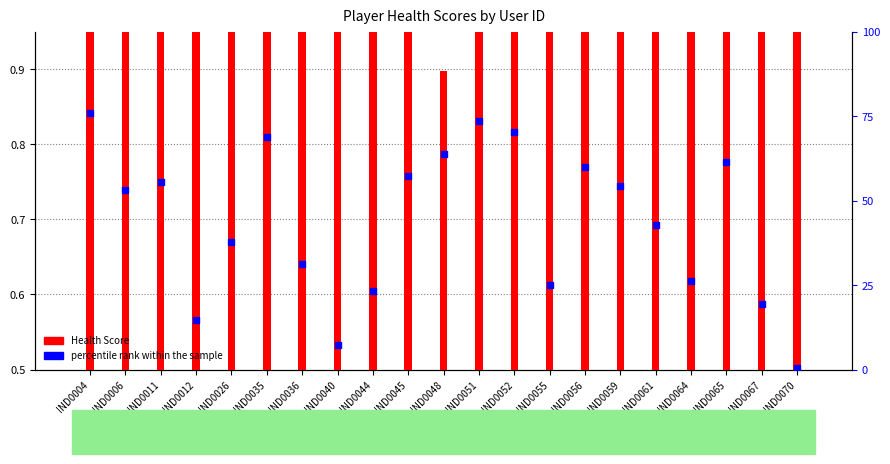

At which category is the sum across all series the highest?

IND0004